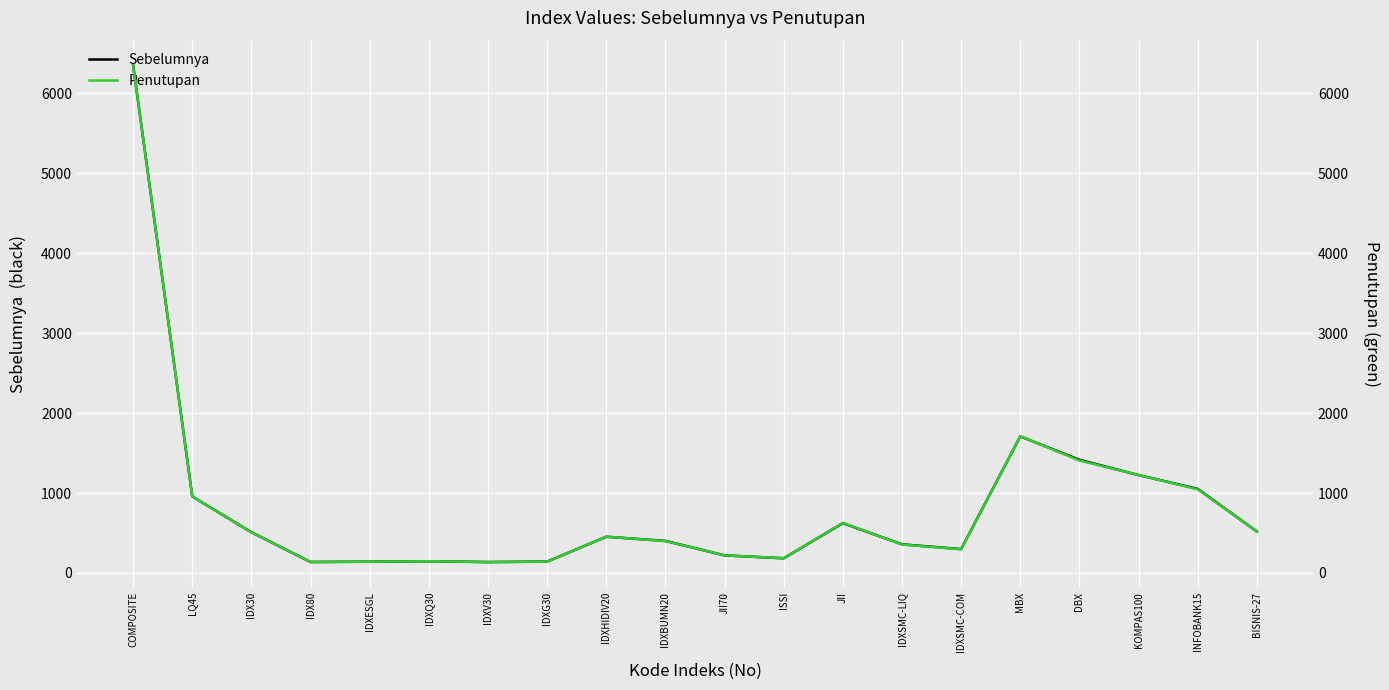

True or false: Sebelumnya has a value of 2140.6 at KOMPAS100.

False